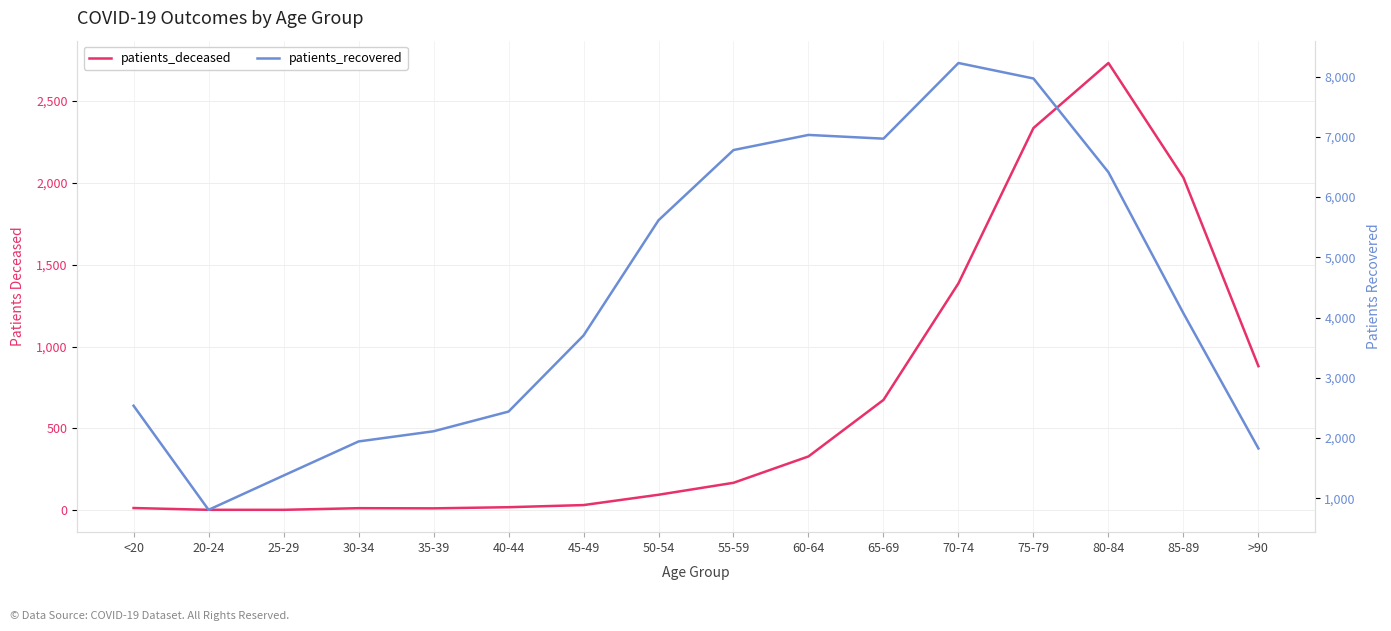

What value does the patients_recovered series have at 80-84?

6412